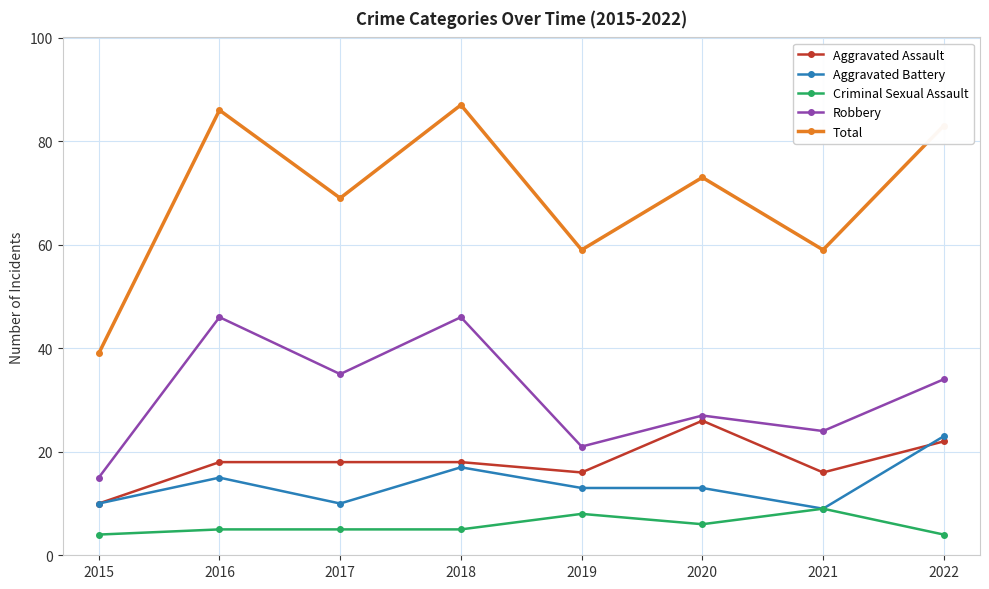

What is the difference between the second highest and second lowest values in the Aggravated Assault series?

6